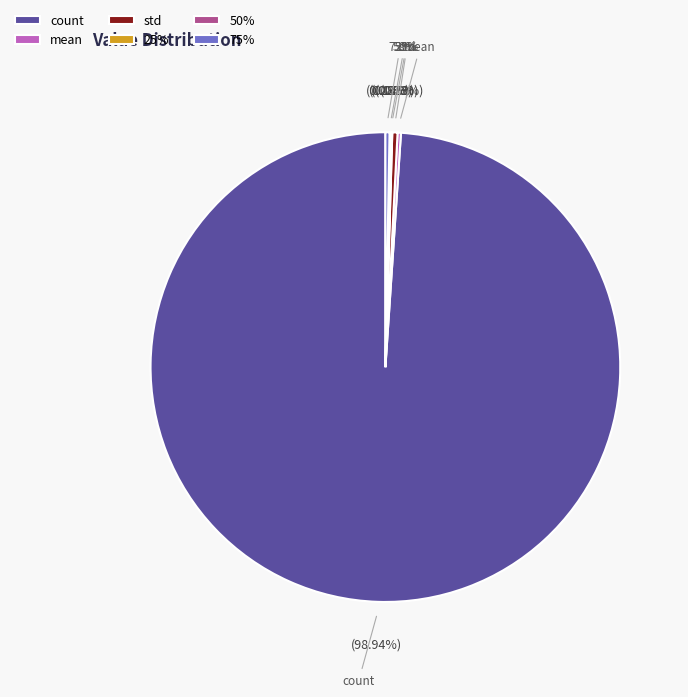

Is it true that std is 6% of the pie?

False